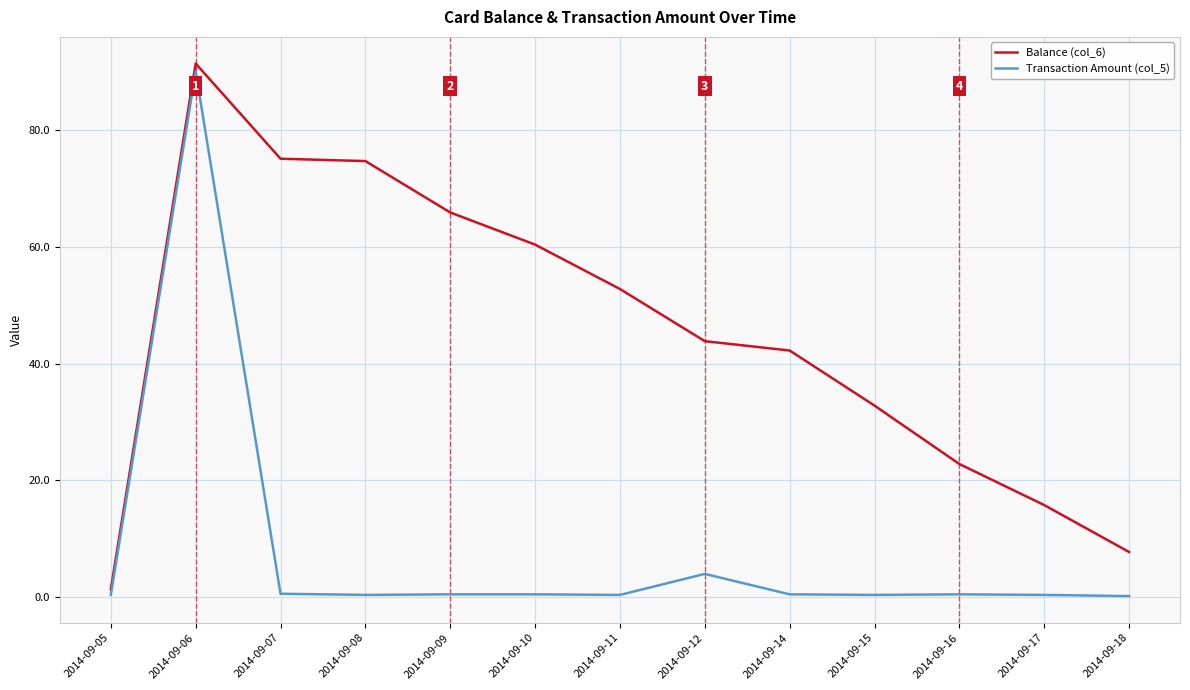

Is the value of Balance (col_6) at 2014-09-12 greater than the value of Transaction Amount (col_5) at 2014-09-11?

Yes